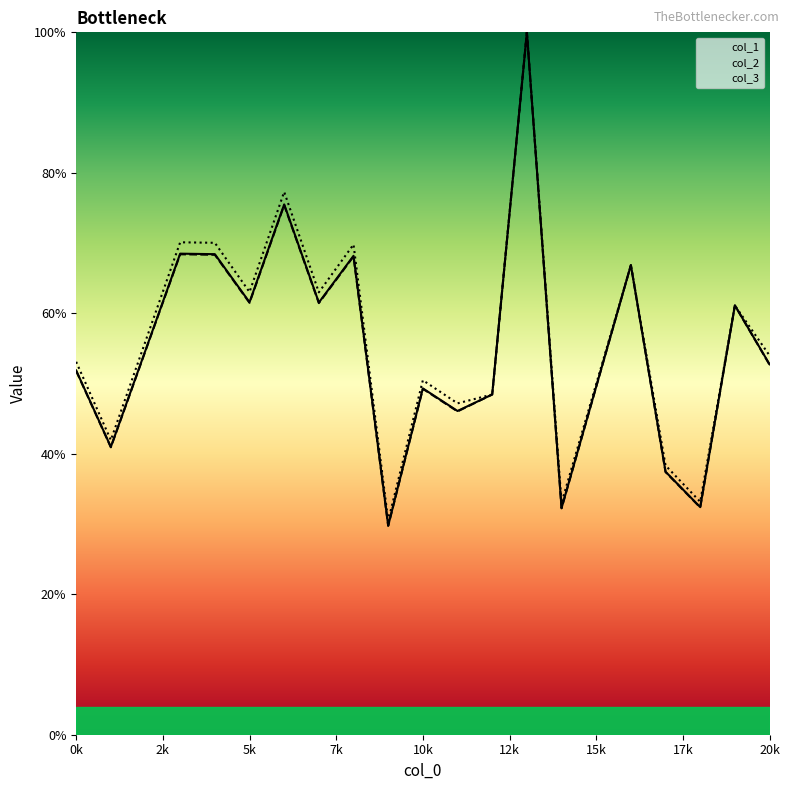

Between which two adjacent categories do col_3 and col_1 first intersect?

11 and 12